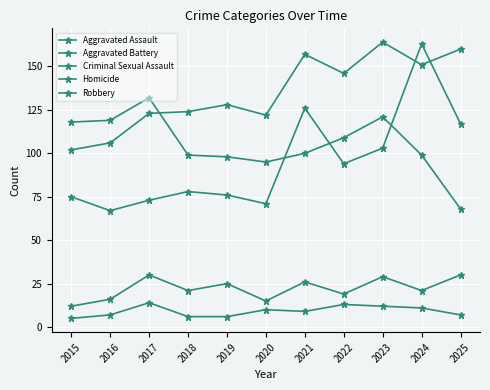

At which category is the sum across all series the highest?

2024